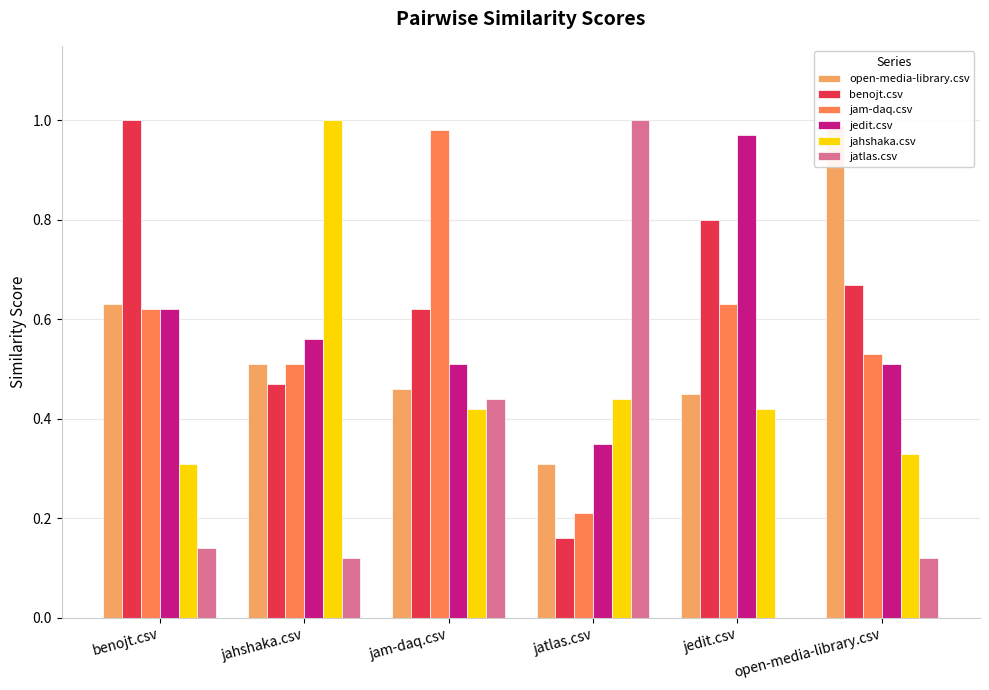

List the labels in order of open-media-library.csv value, smallest first.

jatlas.csv, jedit.csv, jam-daq.csv, jahshaka.csv, benojt.csv, open-media-library.csv